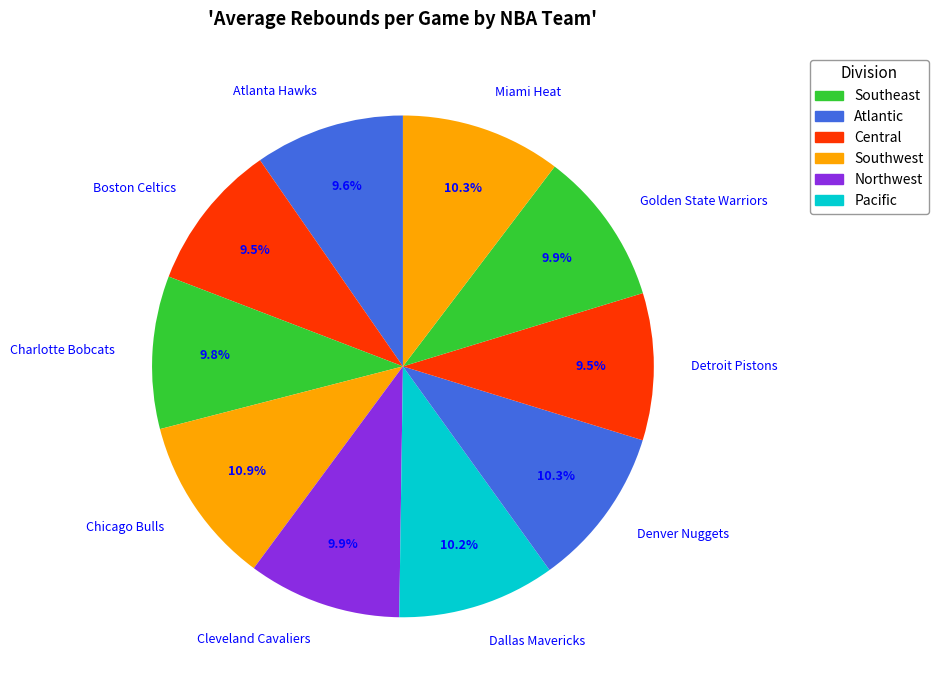

To the nearest percent, what portion does Dallas Mavericks represent?

10%